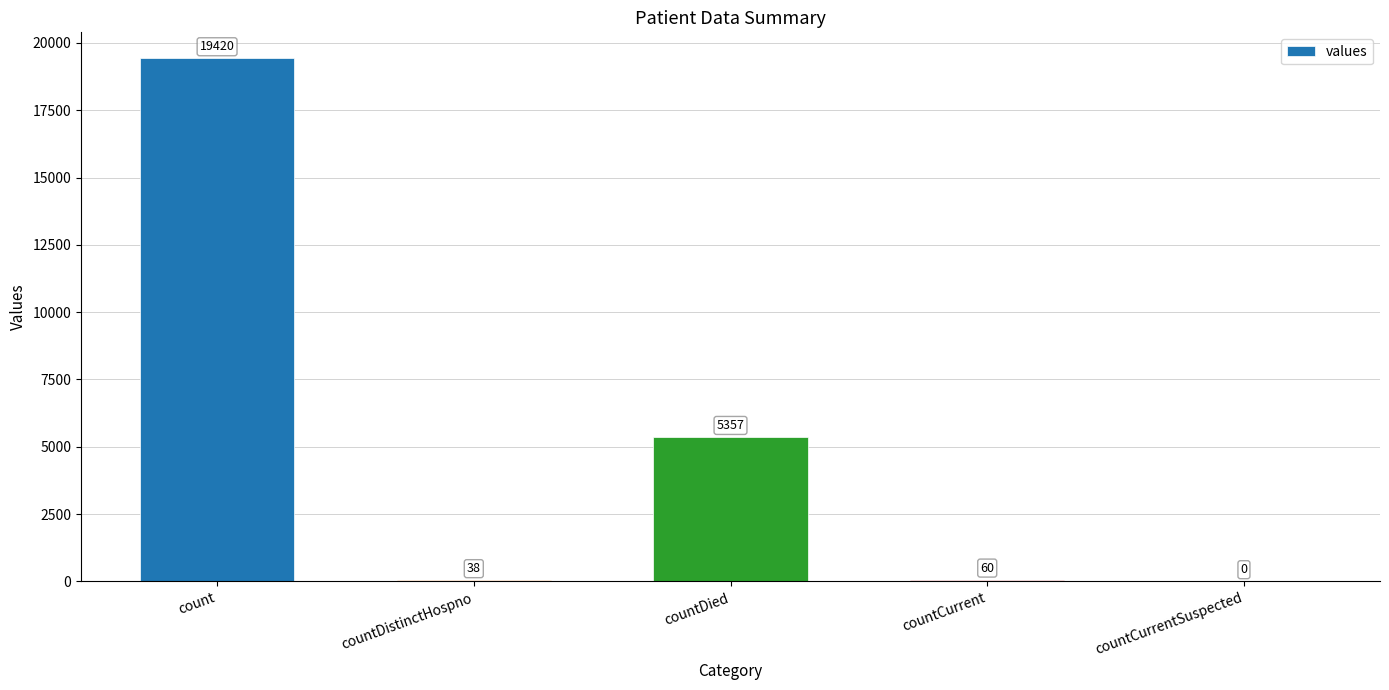

The chart shows a value of 60 at countCurrent. True or false?

True